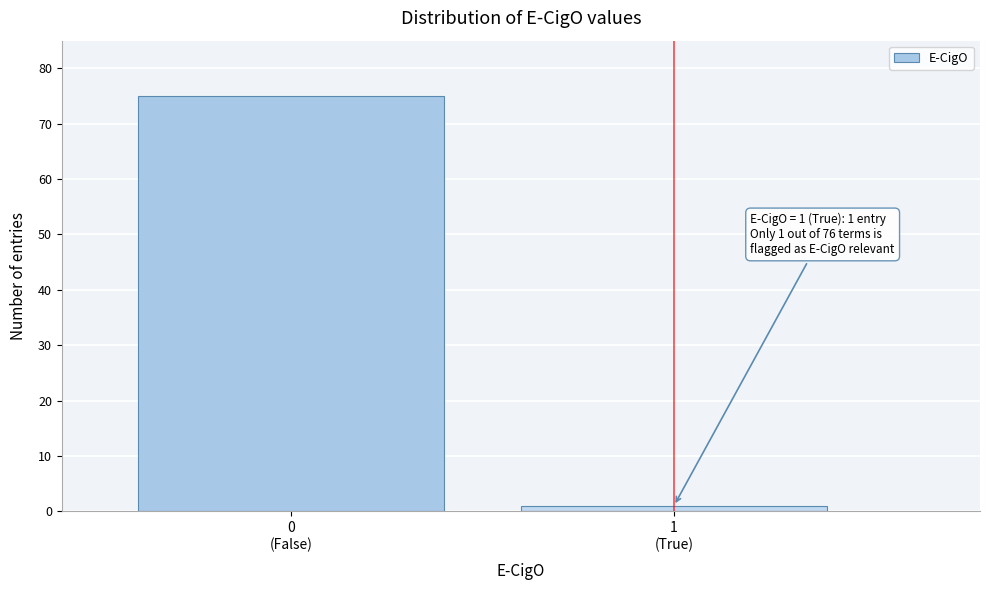

Reading left to right, what are all the values shown in this chart?

75	1